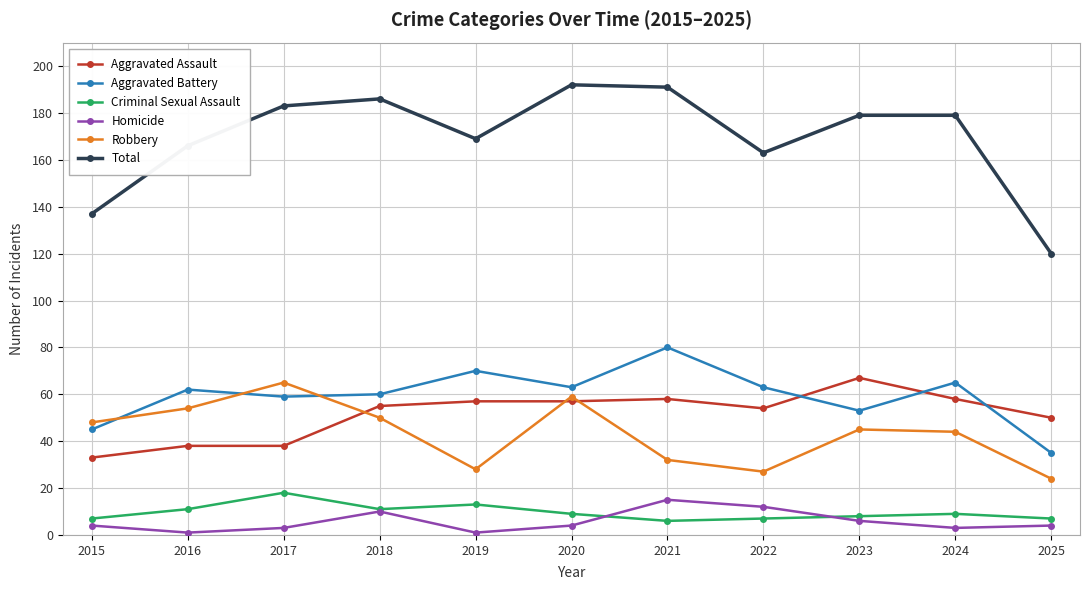

What is the difference between the highest and lowest values at 2023?

173